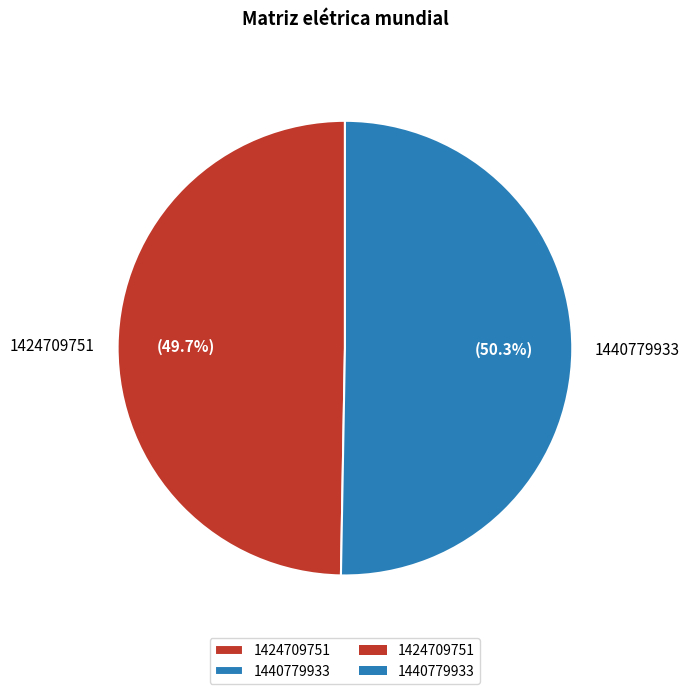

To the nearest percent, what percentage of the pie is 1440779933?

50%